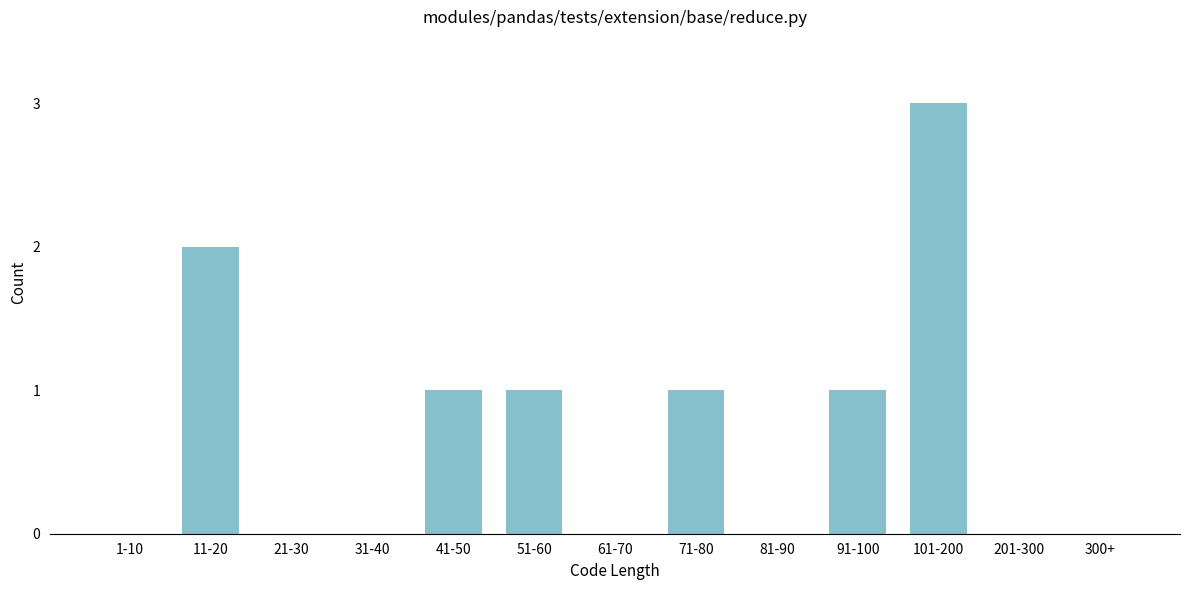

Reading left to right, what are all the values shown in this chart?

1-10=0	11-20=2	21-30=0	31-40=0	41-50=1	51-60=1	61-70=0	71-80=1	81-90=0	91-100=1	101-200=3	201-300=0	300+=0